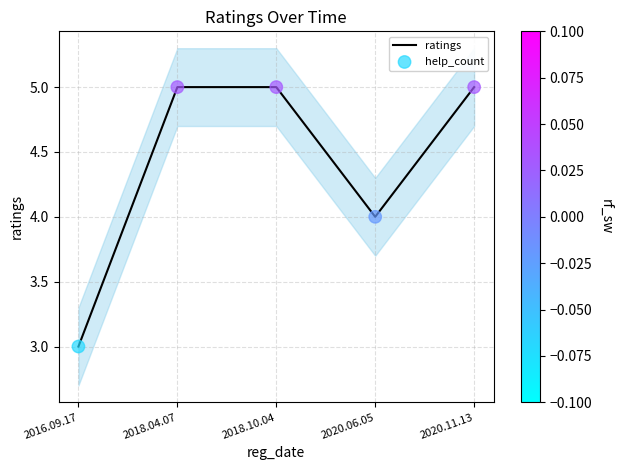

At which category is the sum across all series the highest?

2018.04.07